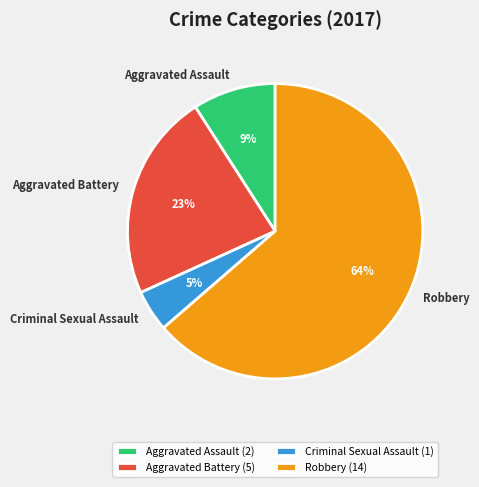

Which slice represents more than half of the pie?

Robbery